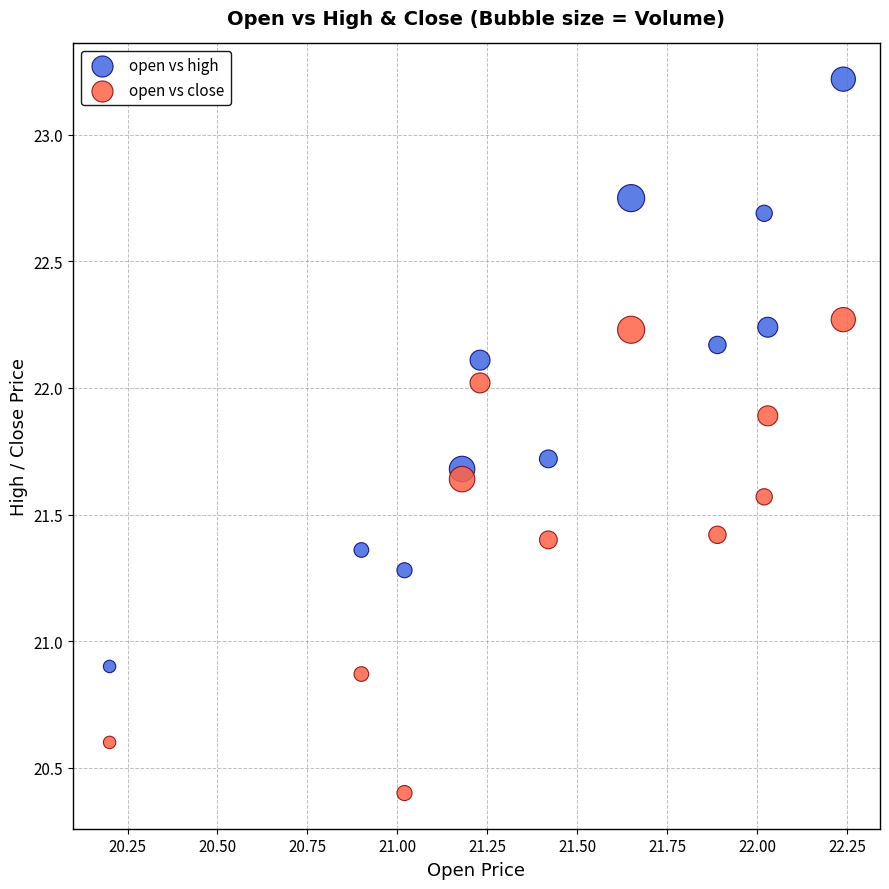

What are all the series names shown in the legend?

open vs high, open vs close